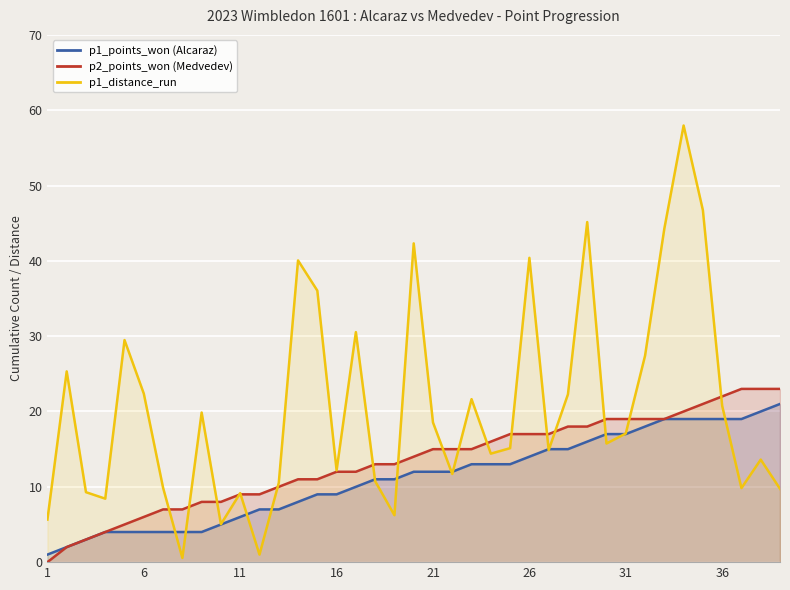

Which series has the widest spread of values?

p1_distance_run